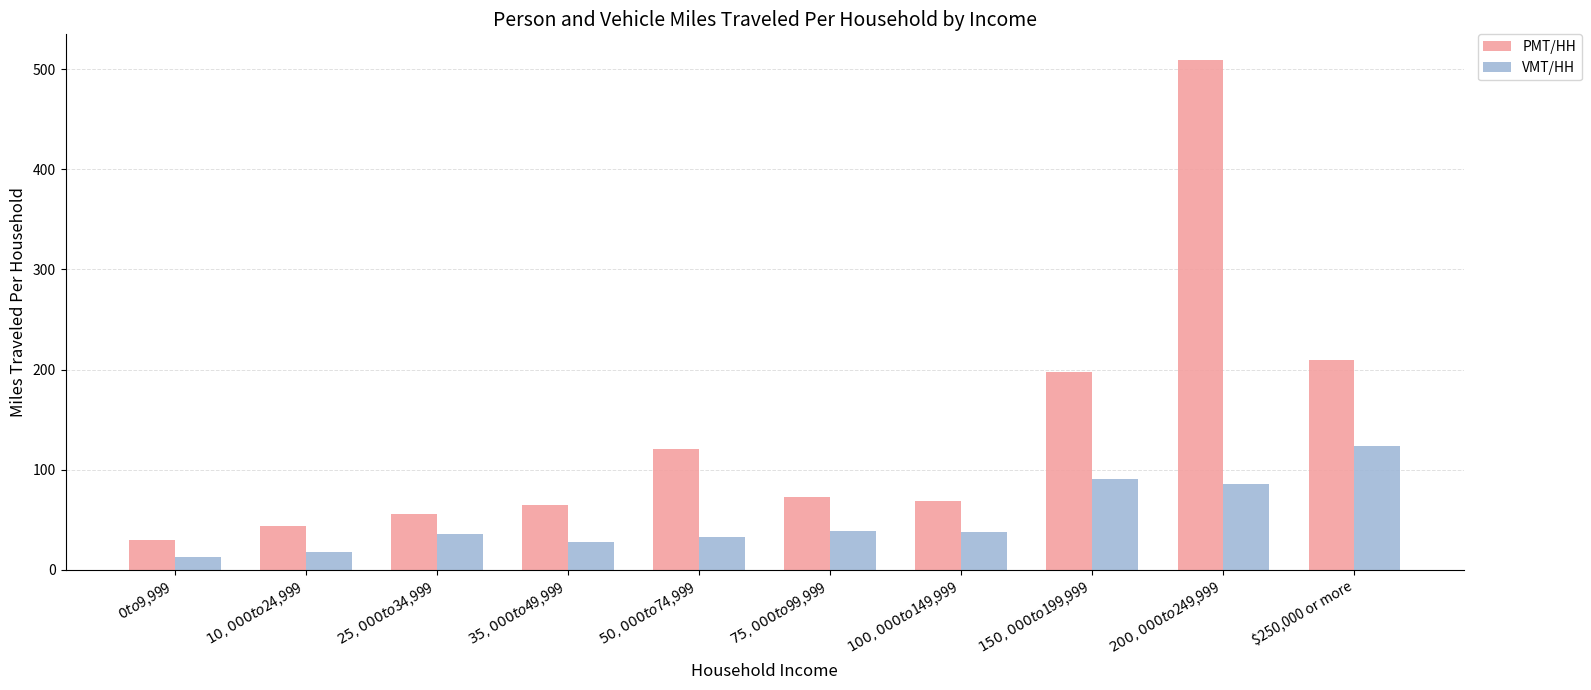

What is the label of the 6th bar from the left?

$75,000 to $99,999